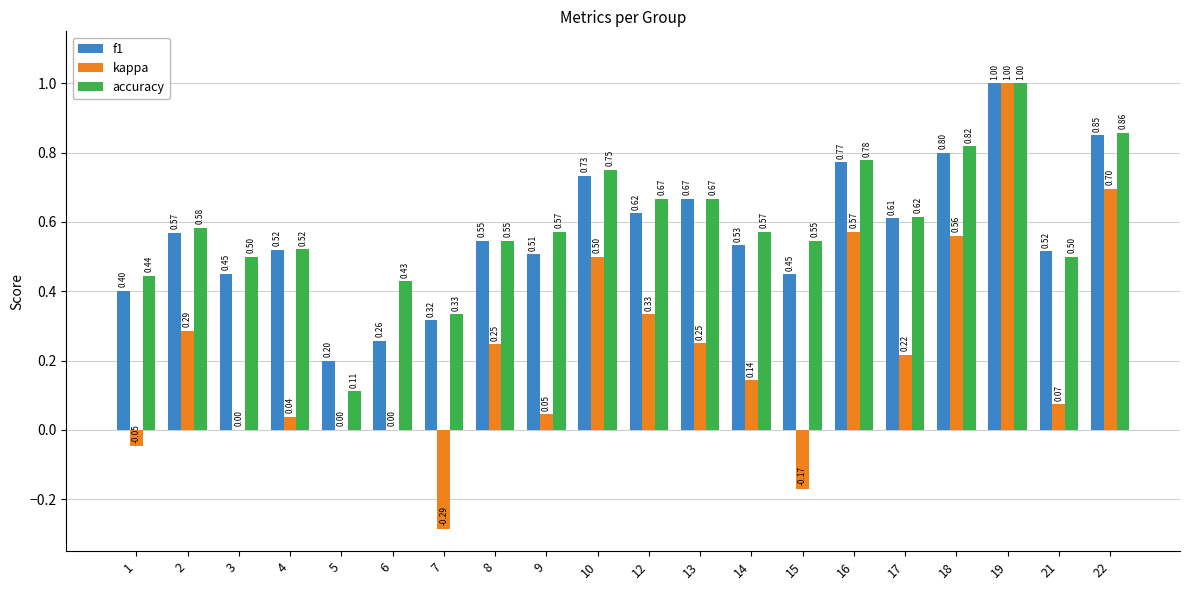

The value of accuracy at 12 is 0.7. True or false?

True